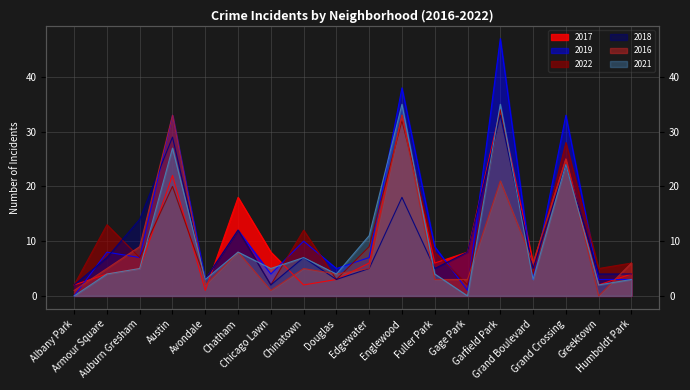

True or false: 2016 has a value of 2 at Chinatown.

False